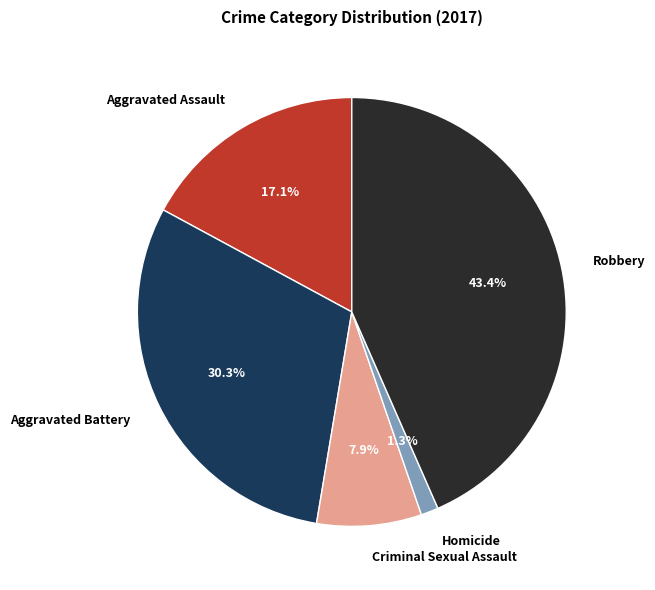

The Aggravated Assault slice represents 17% of the pie. True or false?

True